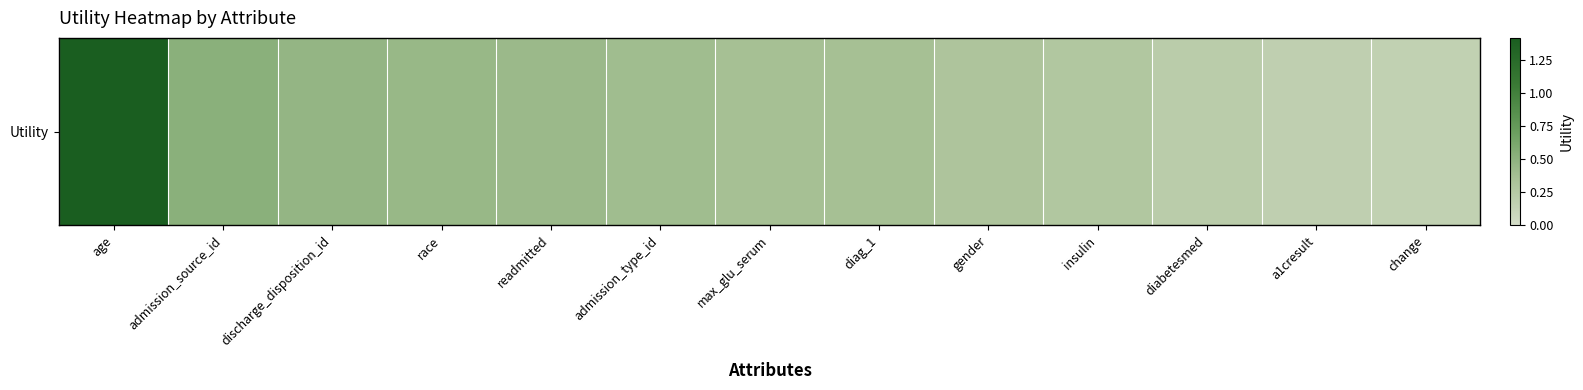

What is the greatest value displayed?

1.4